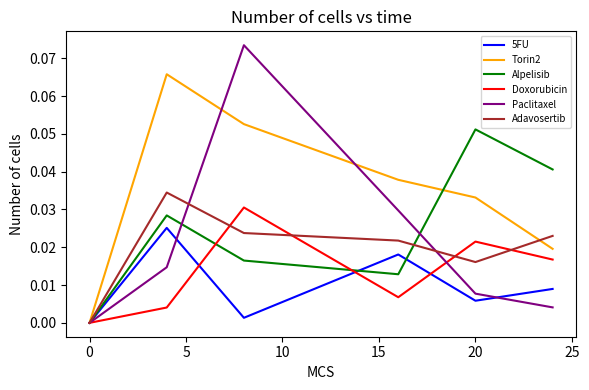

True or false: Torin2 and Paclitaxel intersect in this chart.

True